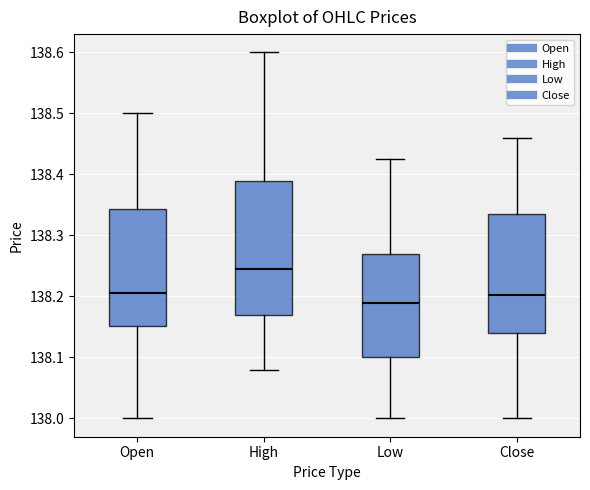

Reading left to right, read every box against the y-axis: the position of its median line, the range the box covers, and the ends of its whiskers. The values are not printed on the chart, so give them approximately, as read against the axis.

Open: median 138.21, box 138.15 to 138.34, whiskers 138.00 to 138.50
High: median 138.25, box 138.17 to 138.39, whiskers 138.08 to 138.60
Low: median 138.19, box 138.10 to 138.27, whiskers 138.00 to 138.43
Close: median 138.20, box 138.14 to 138.34, whiskers 138.00 to 138.46